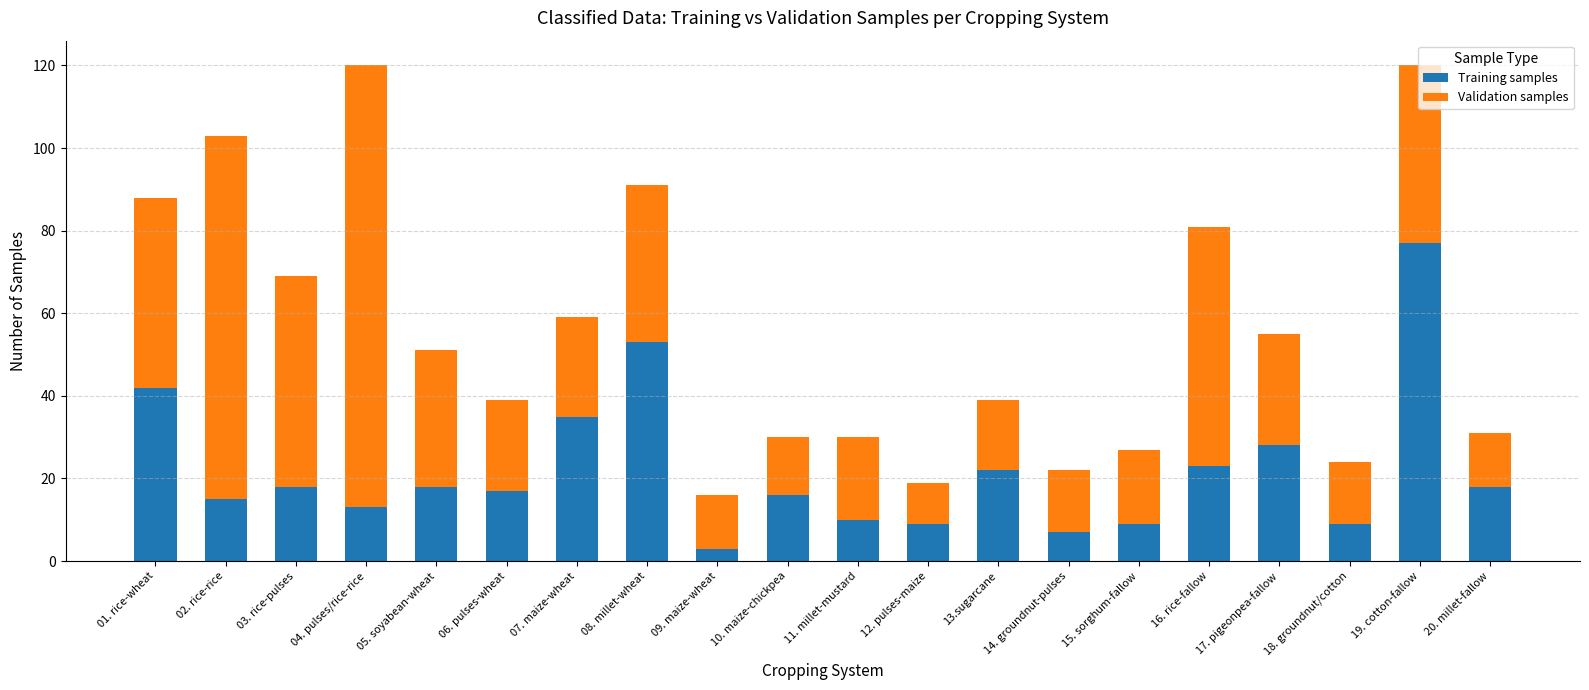

What is the highest value of the Training samples series?

77